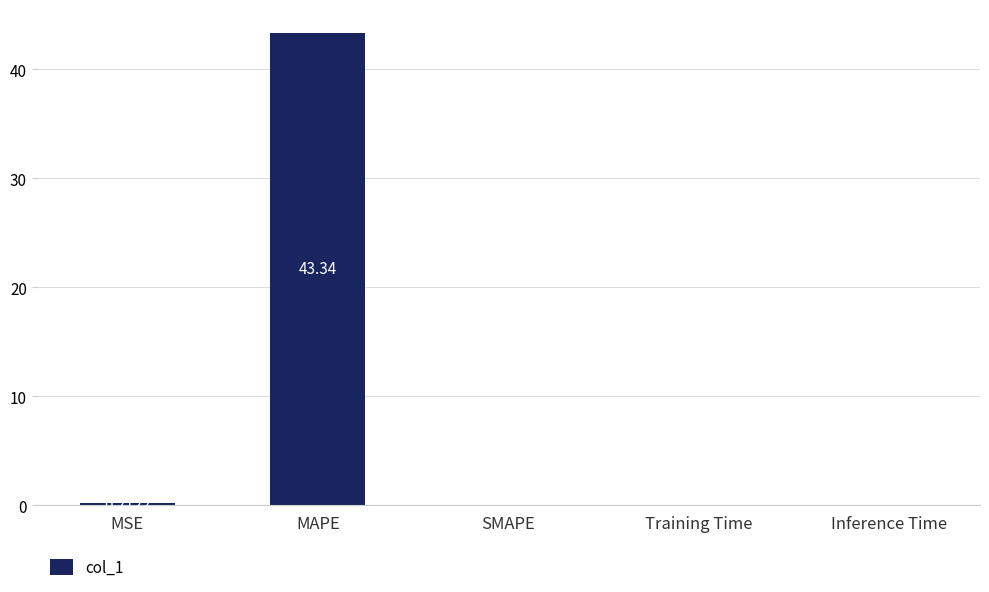

Between Training Time and MAPE, which is larger?

MAPE